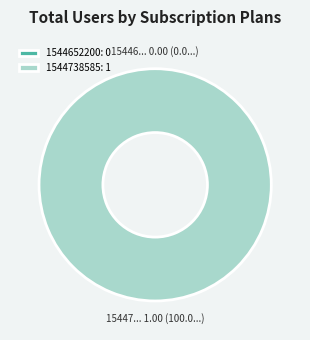

Is the sum of 1544652200 and 1544738585 greater than half?

Yes